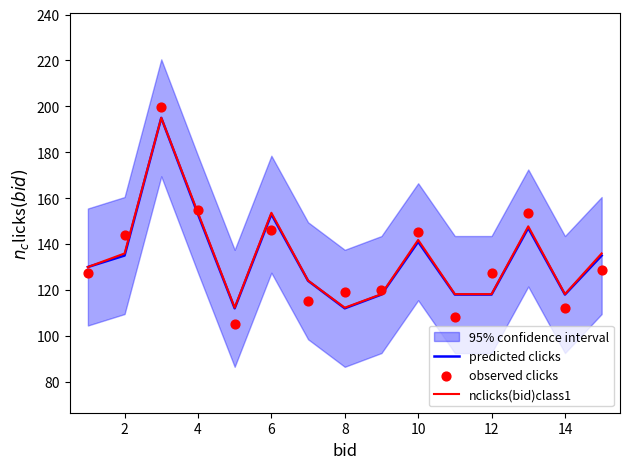

Which series reaches the minimum Y coordinate?

observed clicks